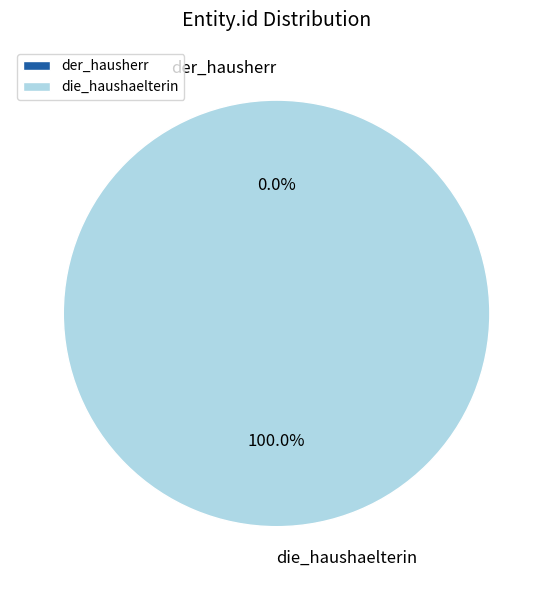

What percentage do die_haushaelterin and der_hausherr together represent?

100.0%